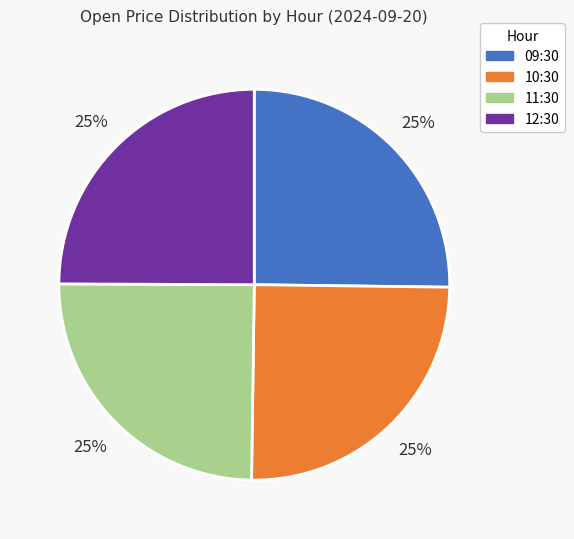

To the nearest percent, what portion does 10:30 represent?

25%